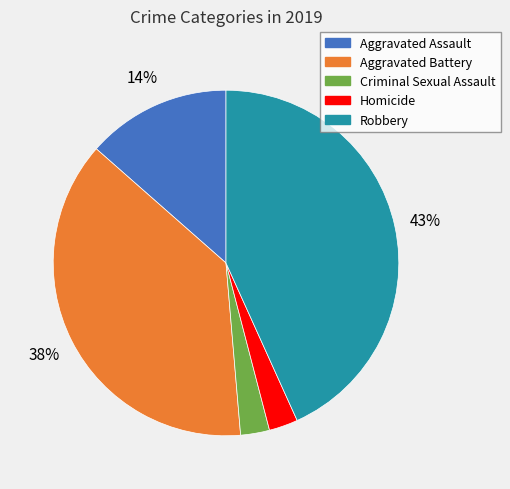

Count the number of slices in the pie.

5